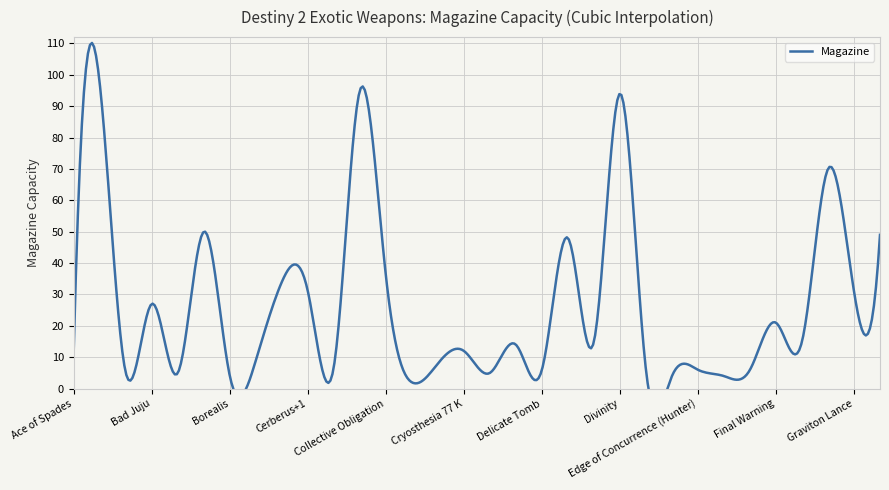

Which category has the lowest value across all series?

Conditional Finality